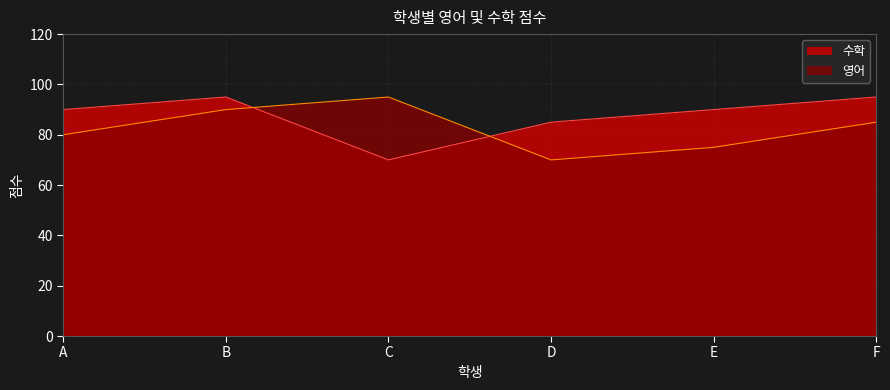

At which category does 수학 reach its first local valley?

C